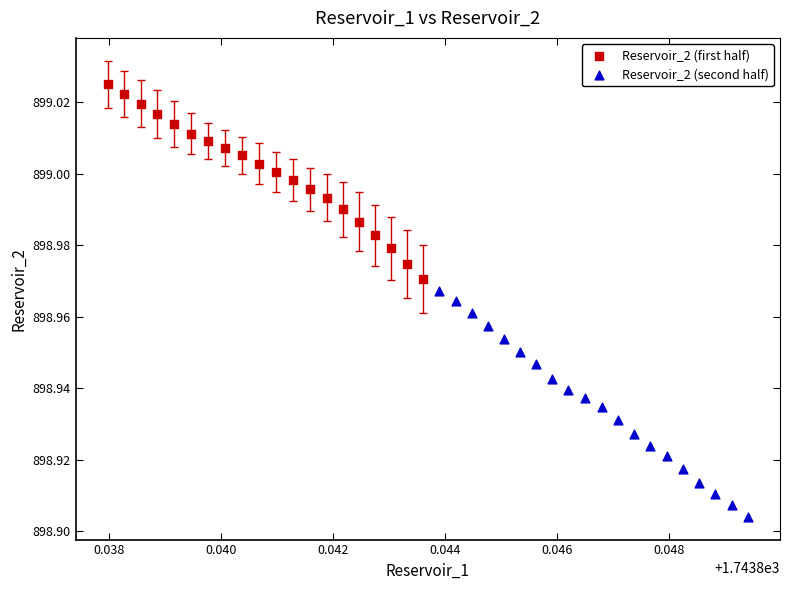

Which series has the largest Y range (max minus min)?

Reservoir_2 (second half)